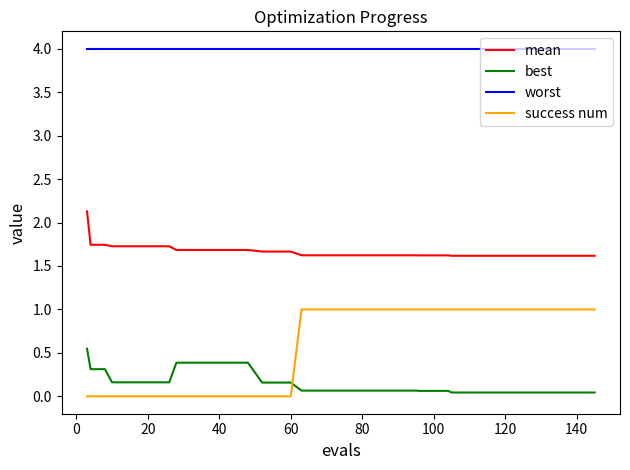

True or false: worst and best intersect in this chart.

False